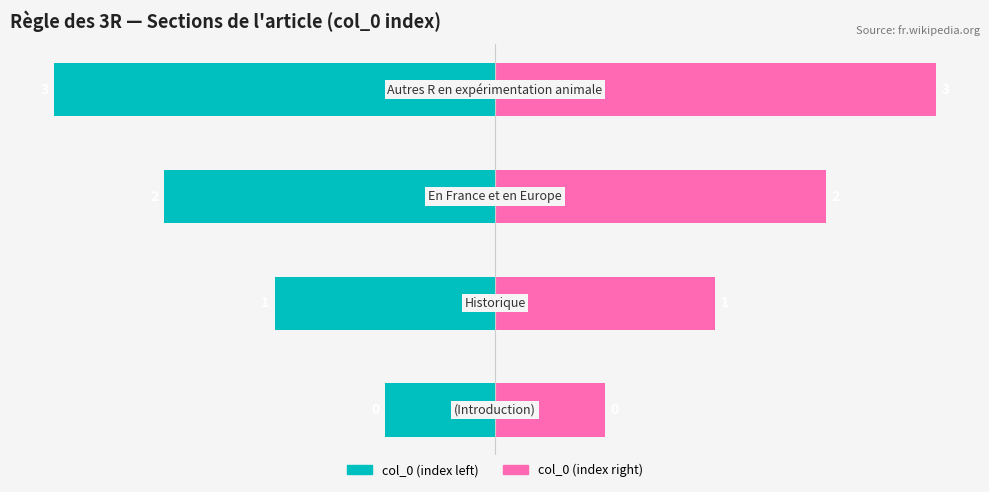

Where is col_0 (value) nearest to the value 2?

1